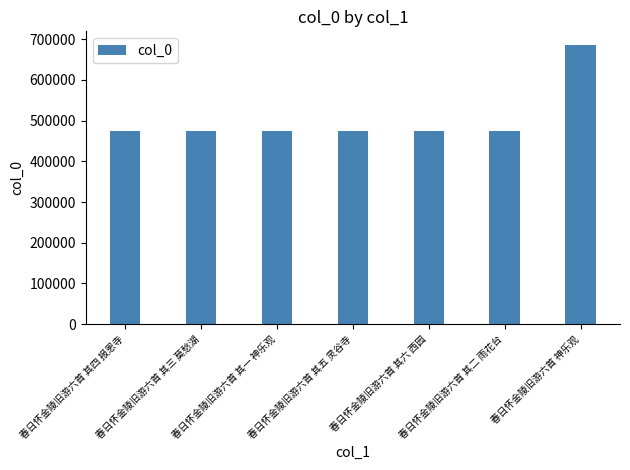

What is the label of the 3rd bar from the right?

春日怀金陵旧游六首 其六 西园